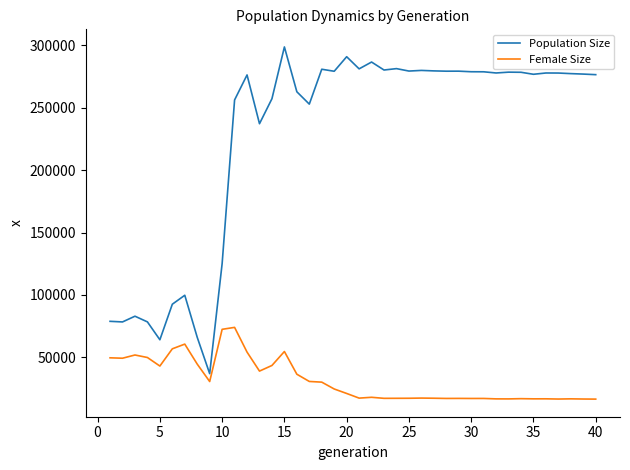

Does the chart have visible grid lines?

No